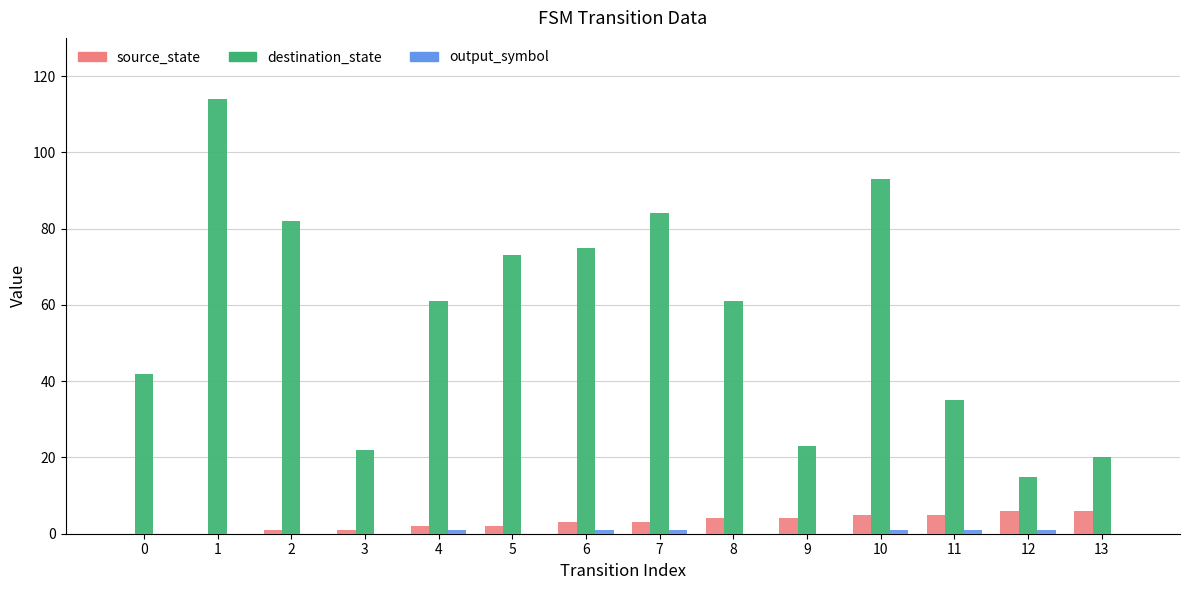

At which category is the sum across all series the highest?

1